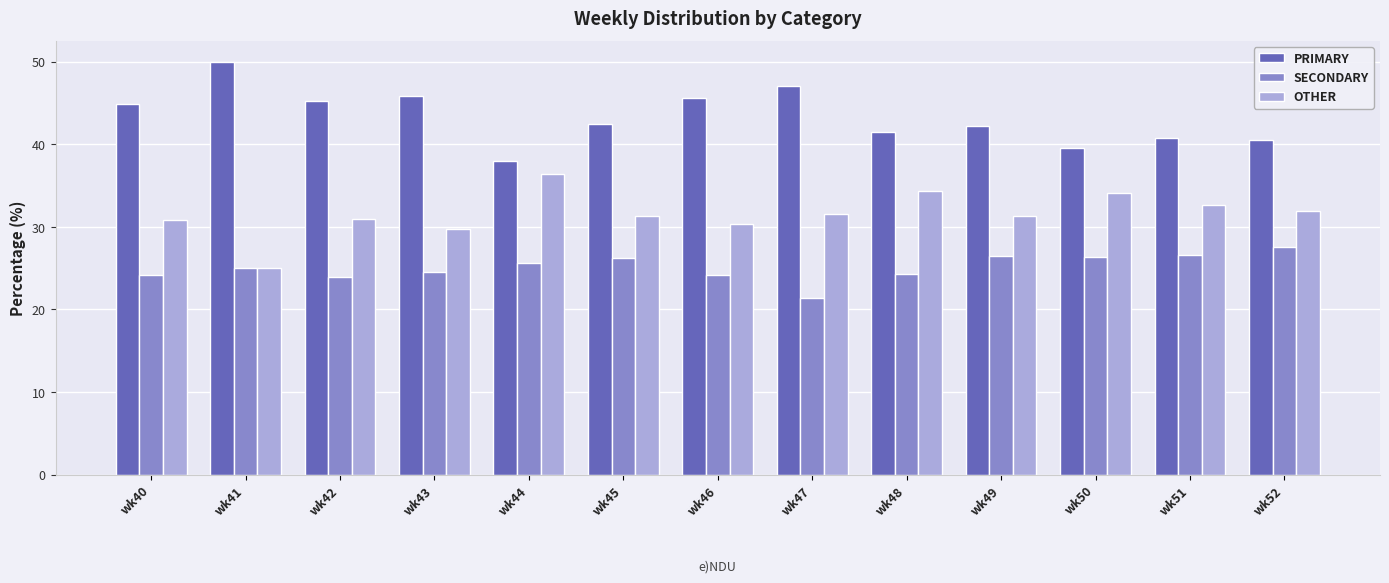

What is the sum of the SECONDARY values at wk50 and wk51?

52.9